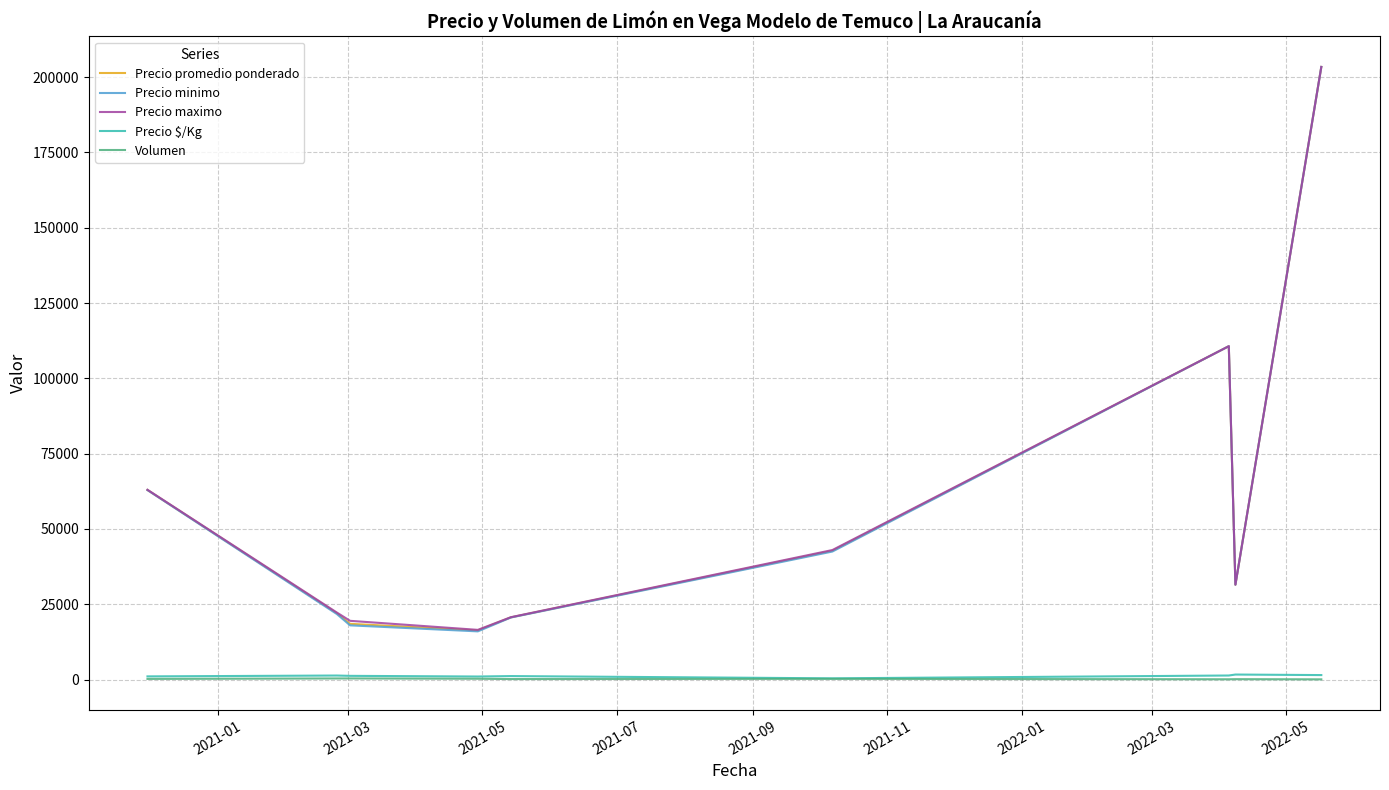

Which series has the largest range (max minus min)?

Precio minimo